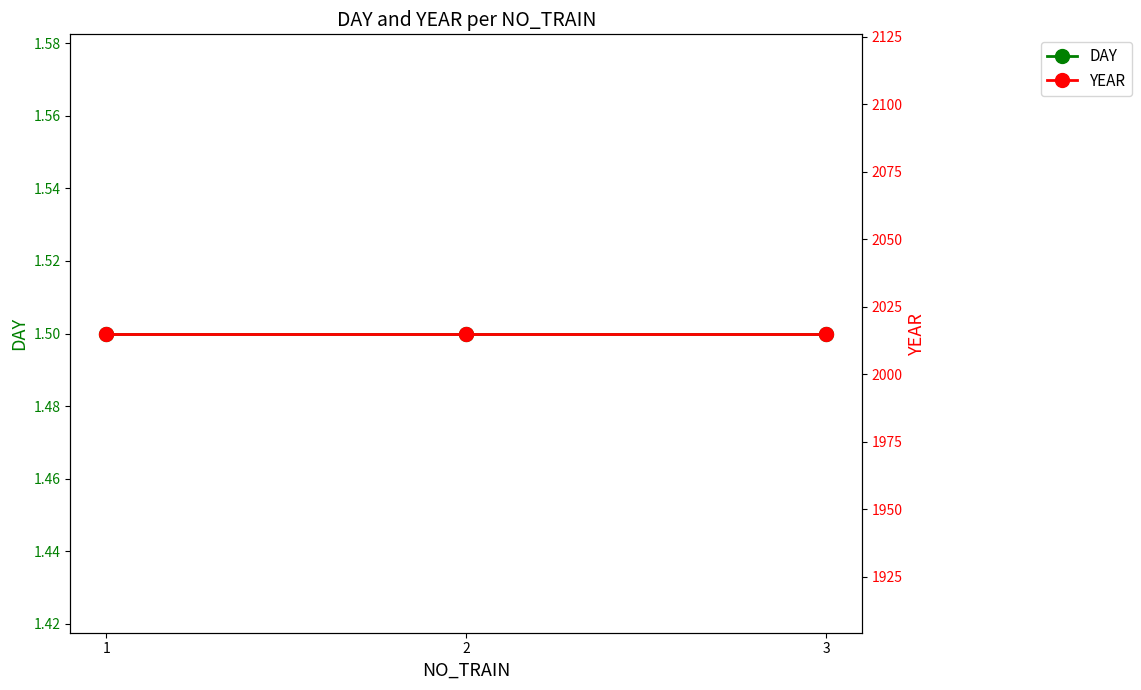

What is the value of the DAY point at the 2nd from the left?

1.5